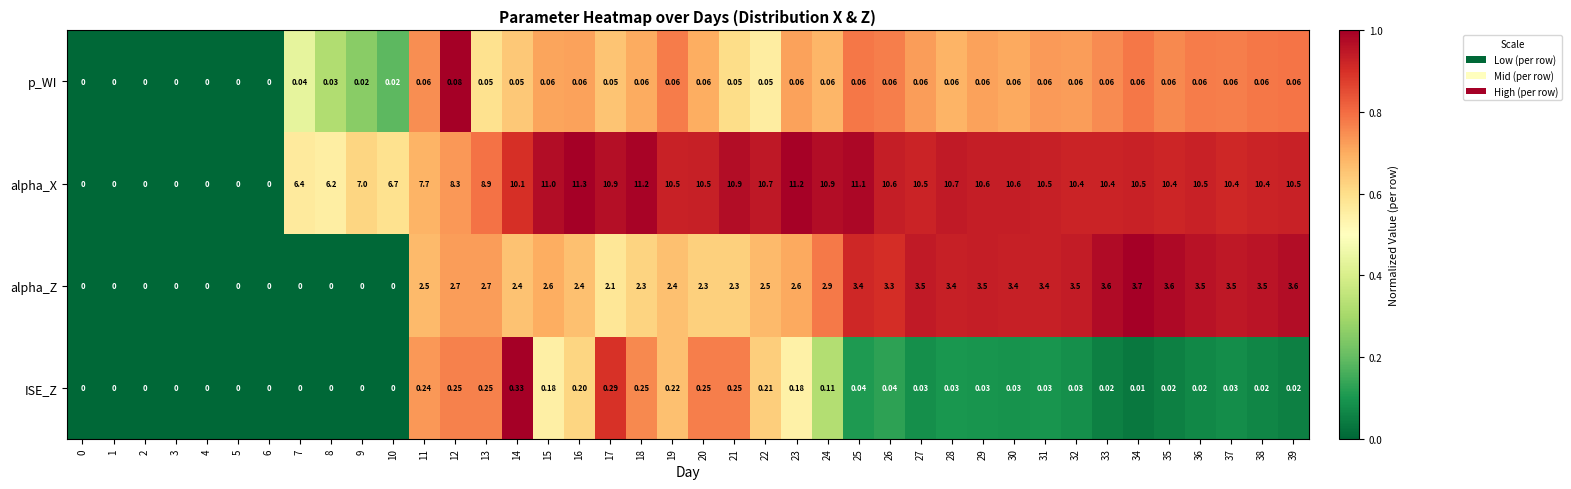

Which series has the largest range (max minus min)?

alpha_X